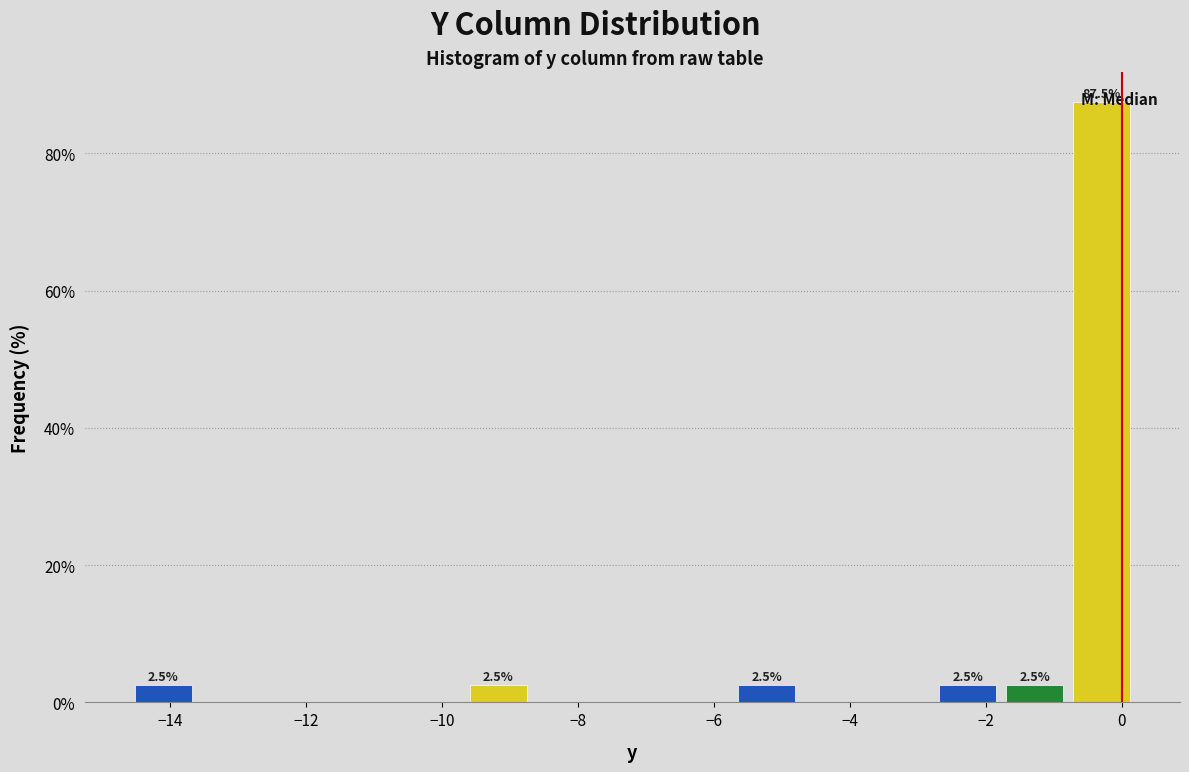

Over which range of the x-axis is the bar tallest?

-0.8 to 0.2